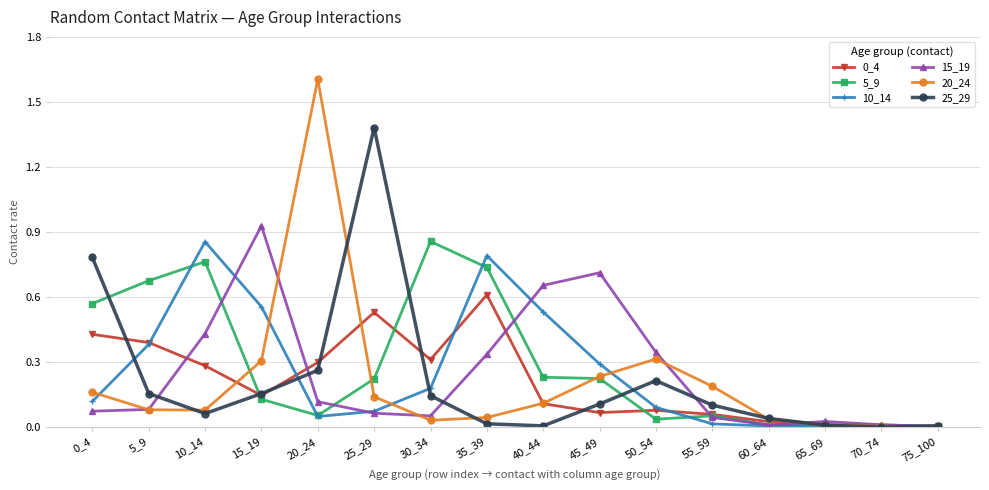

What is the total value across all series at 15_19?

2.2